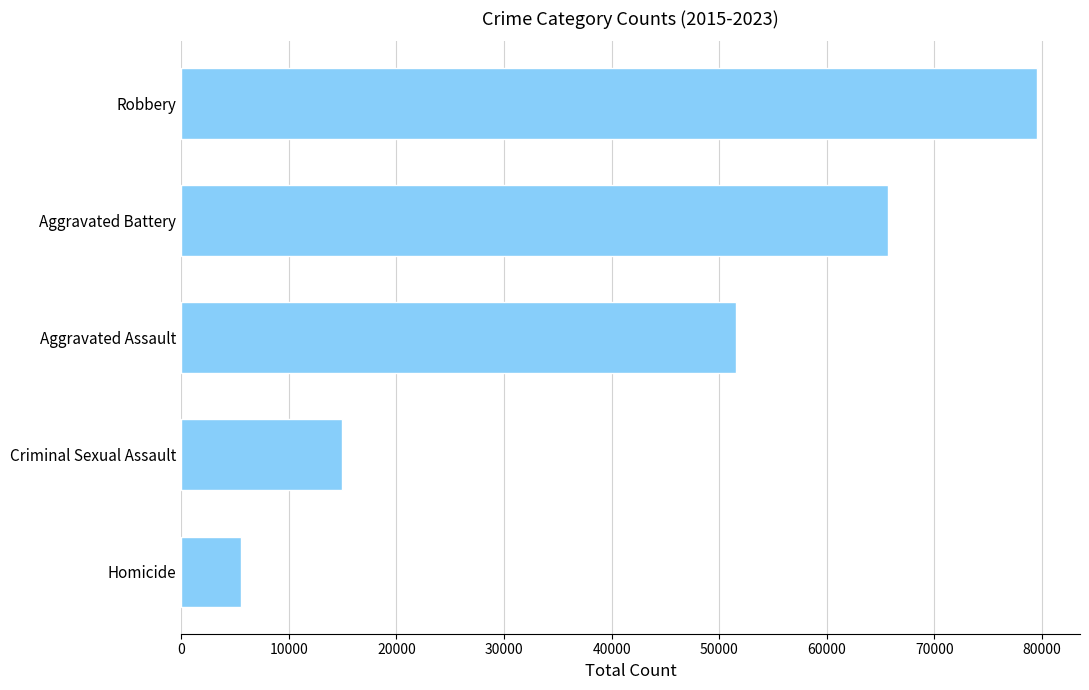

Reading top to bottom, list all the values displayed in this chart.

Robbery=79544	Aggravated Battery=65699	Aggravated Assault=51522	Criminal Sexual Assault=14917	Homicide=5581